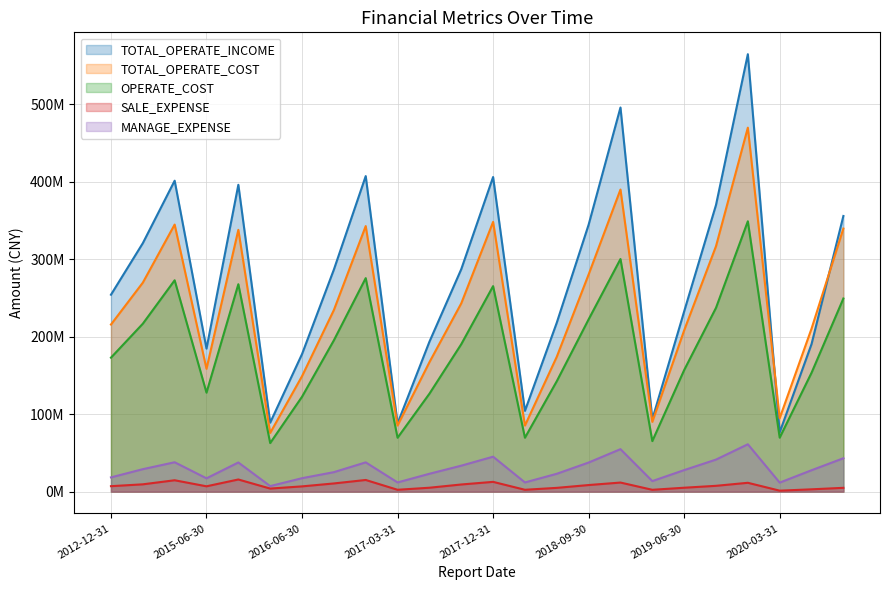

True or false: MANAGE_EXPENSE has more than 2 interior local peaks.

True